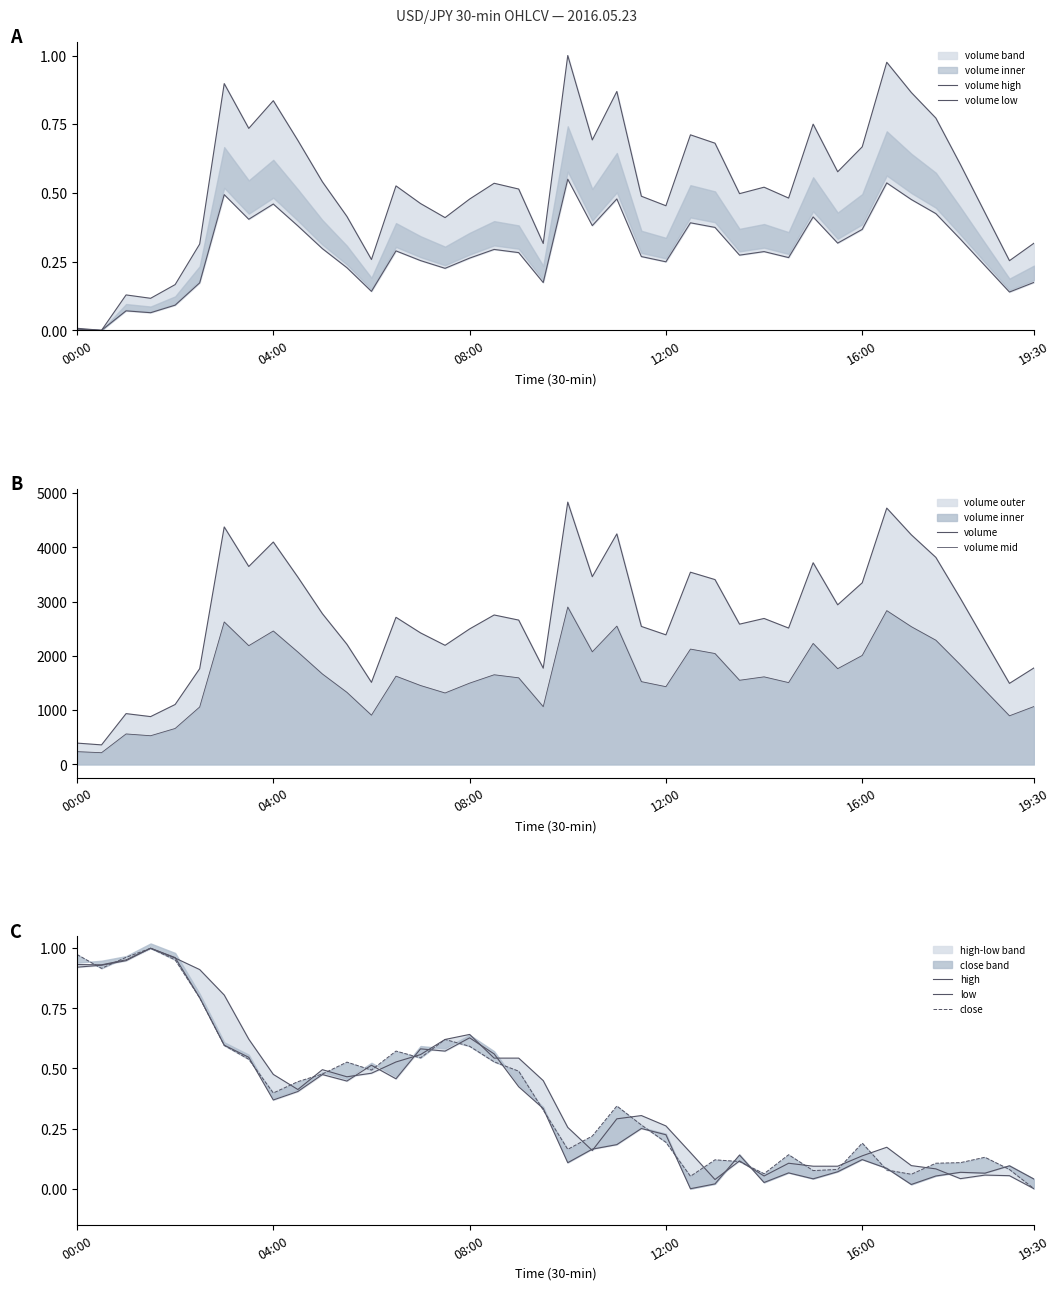

What is the difference between the maximum and minimum values in the high series?

1.0